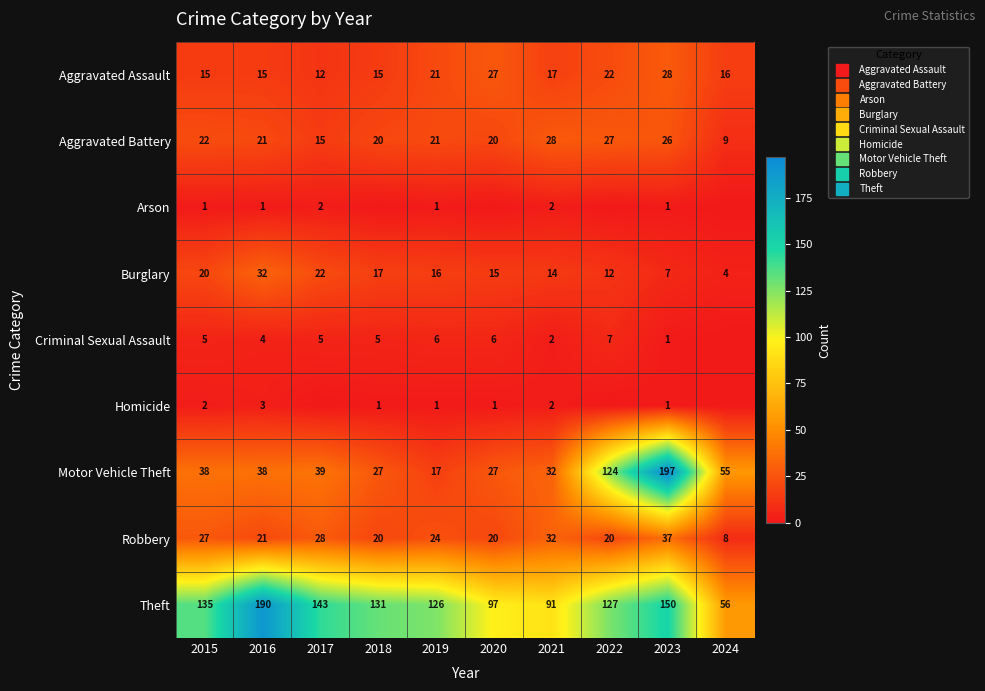

At how many categories does at least one series exceed 163?

2